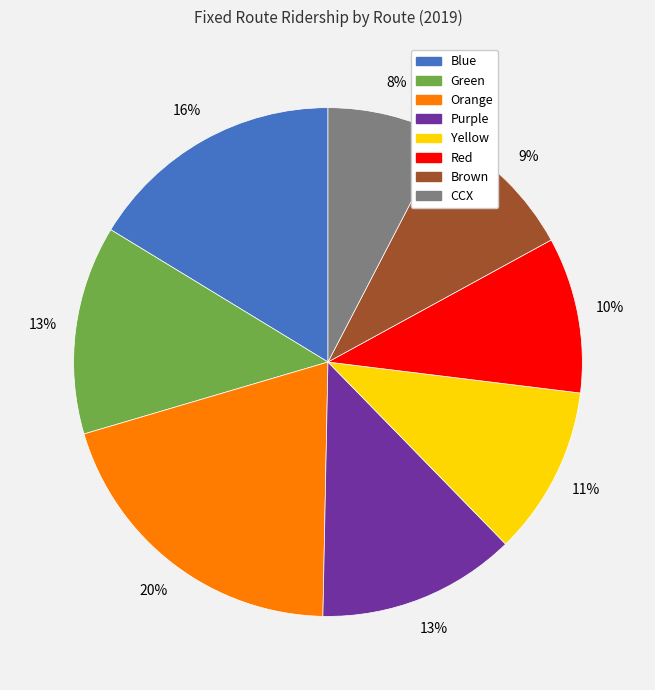

How many slices are in this pie chart?

8